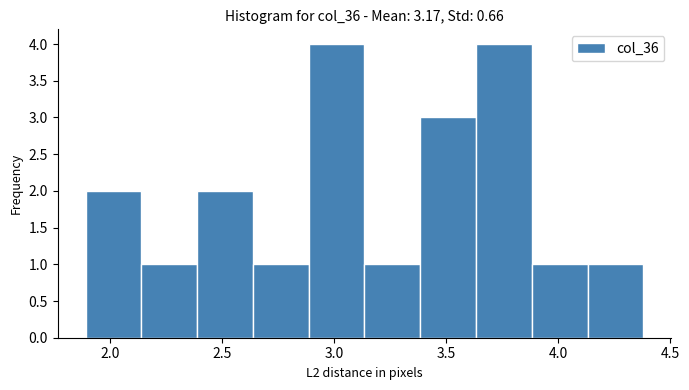

Reading left to right, list every bar in this chart as the range it spans on the x-axis followed by its height. Neither the bar edges nor the heights are printed on the chart, so give them approximately, as read against the axes.

1.90 to 2.15: 2
2.15 to 2.40: 1
2.40 to 2.65: 2
2.65 to 2.90: 1
2.90 to 3.15: 4
3.15 to 3.40: 1
3.40 to 3.65: 3
3.65 to 3.90: 4
3.90 to 4.15: 1
4.15 to 4.40: 1